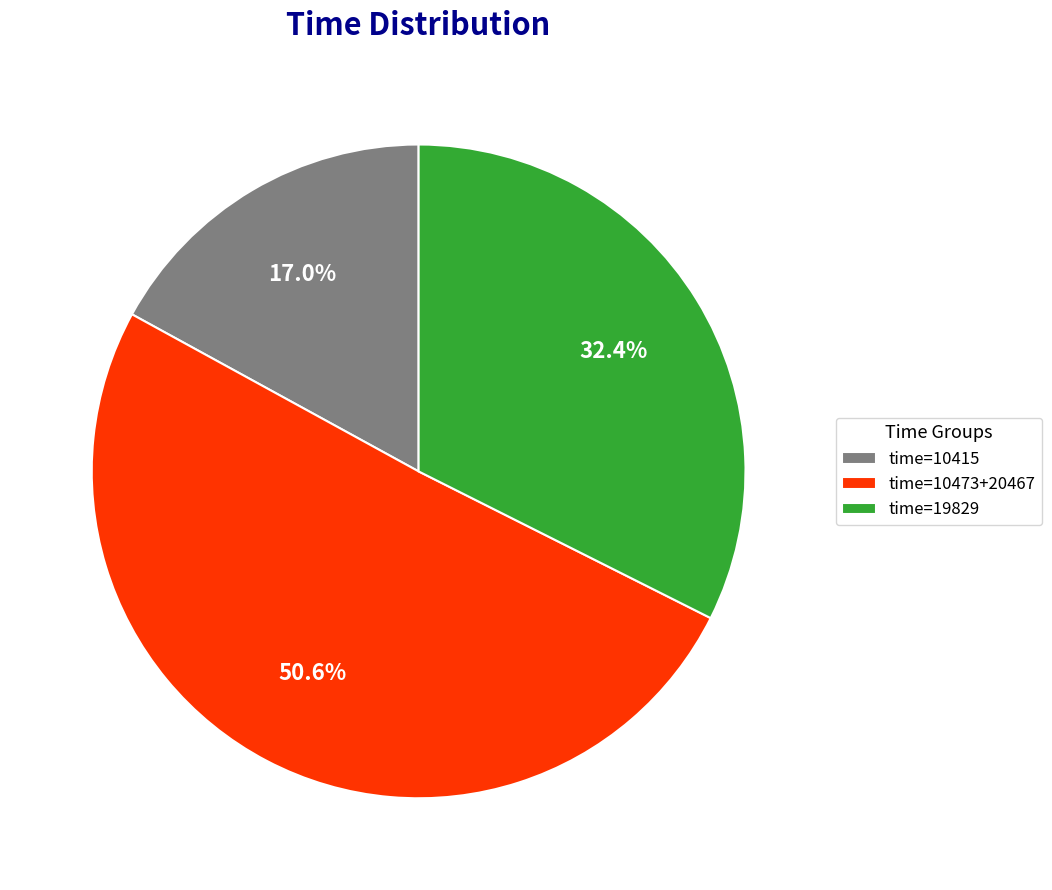

Count the number of slices in the pie.

3